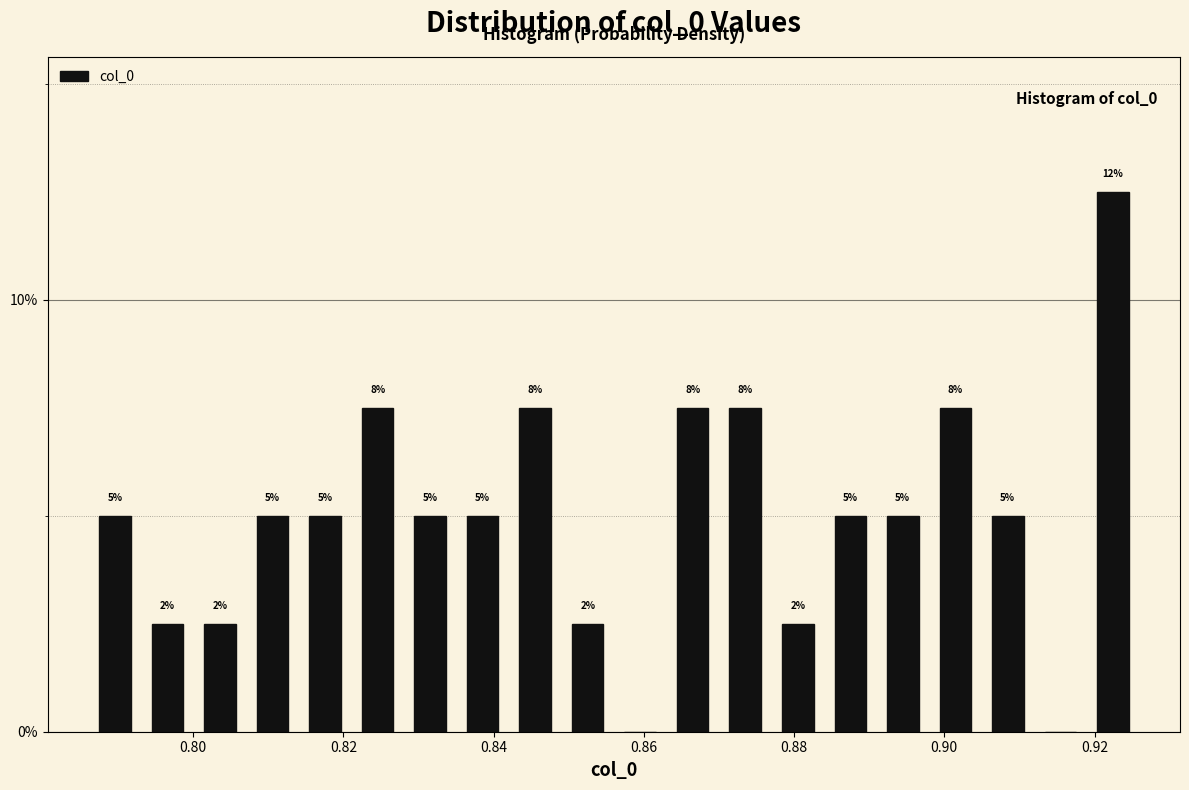

Around what value on the x-axis is the tallest bar? Give the approximate position of its centre, as read against the axis.

0.922